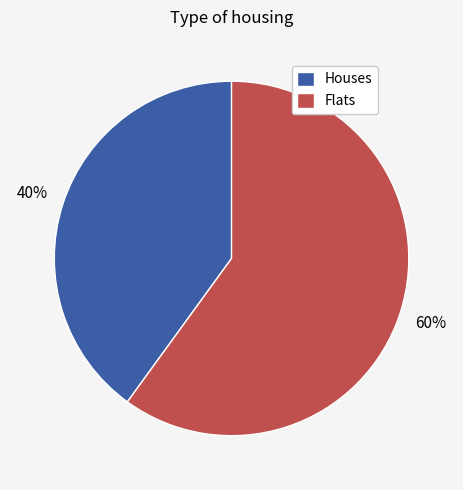

Which category accounts for the majority?

Flats